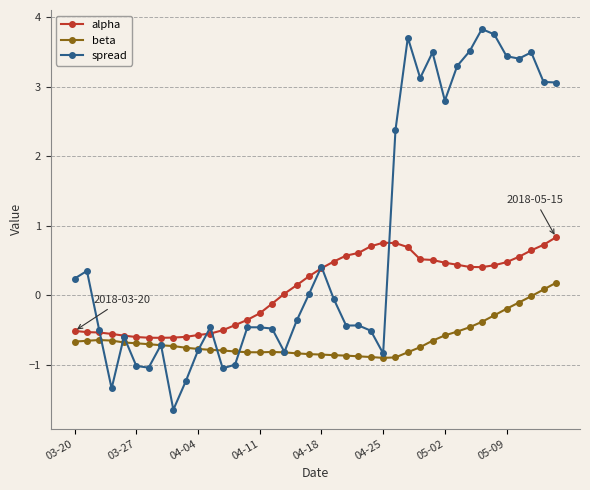

What is the value of the alpha point at the 26th from the left?

0.8